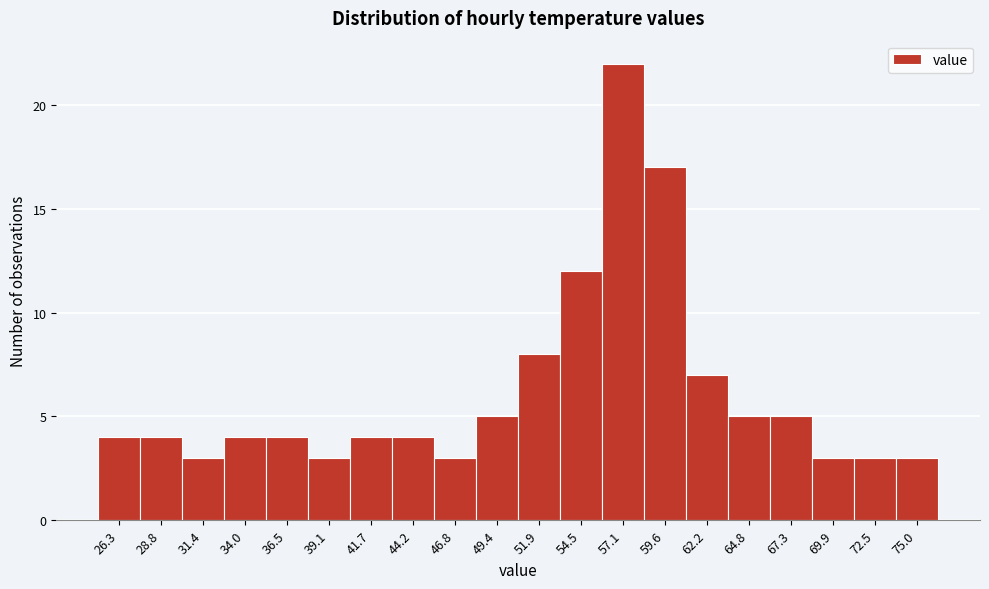

Which range on the x-axis has the tallest bar?

56.0 to 58.5